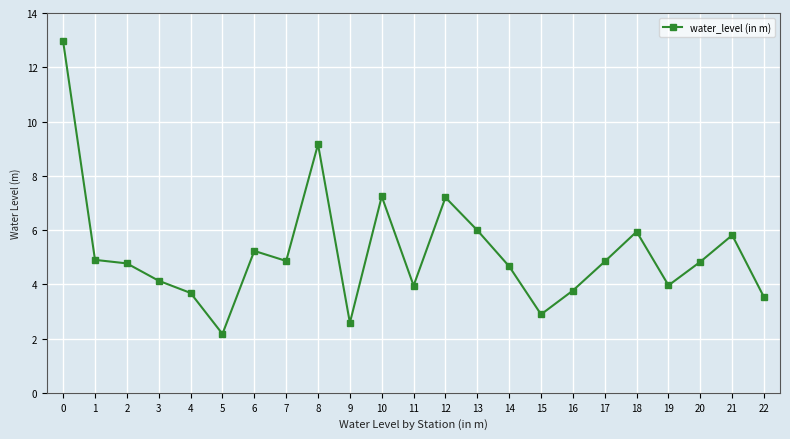

True or false: the data shows 3.5 at 5.

False